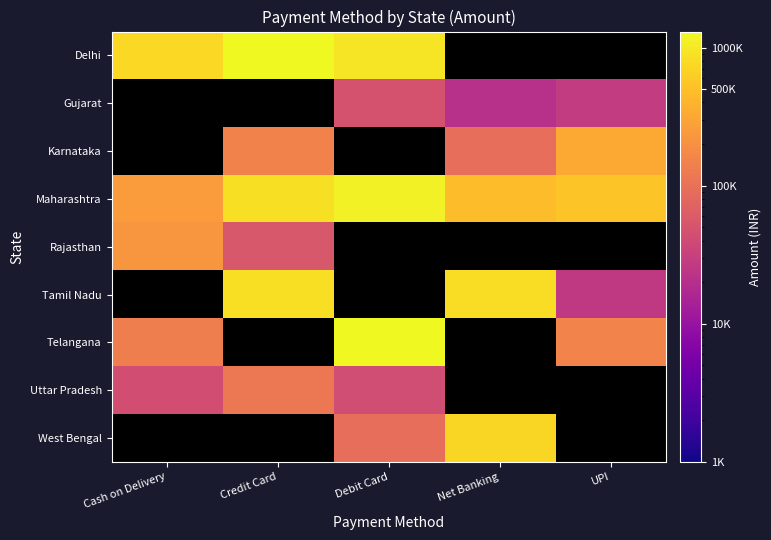

The Gujarat series shows 84103.0 at Debit Card. True or false?

False